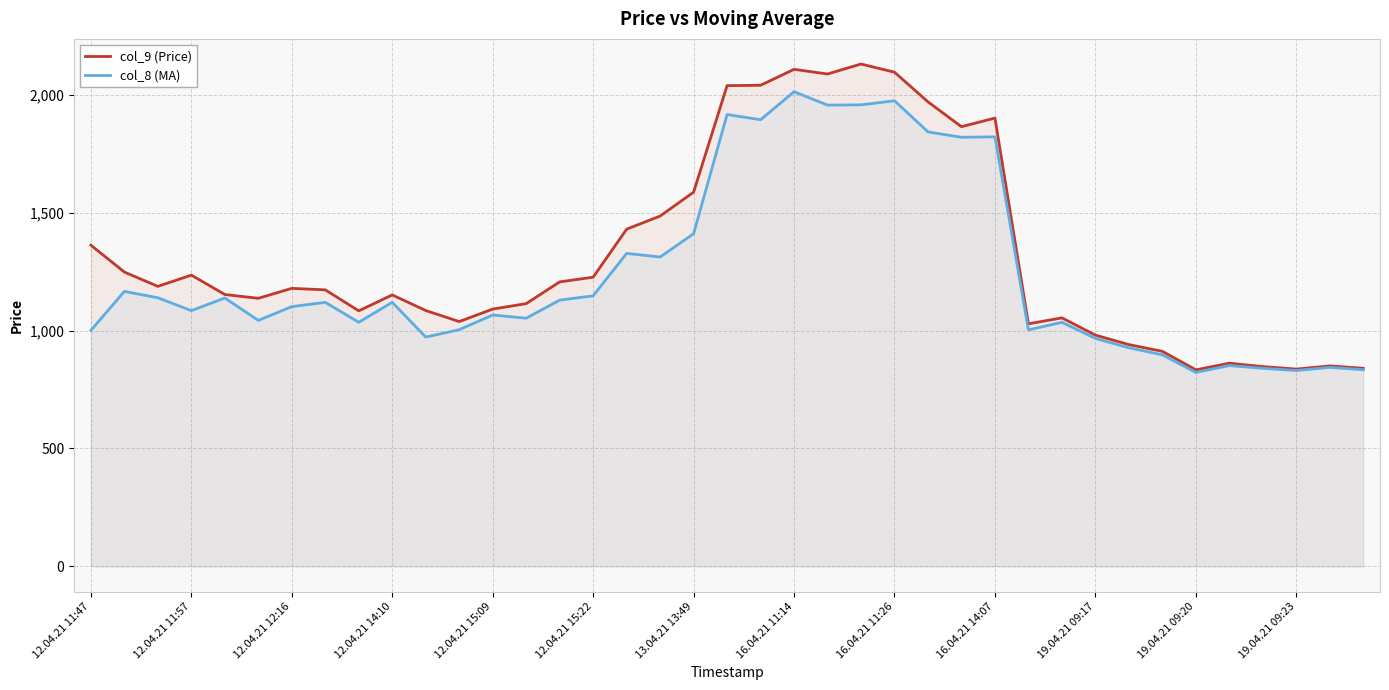

In col_8 (MA), how many points are lower than both neighbors (excluding endpoints)?

12